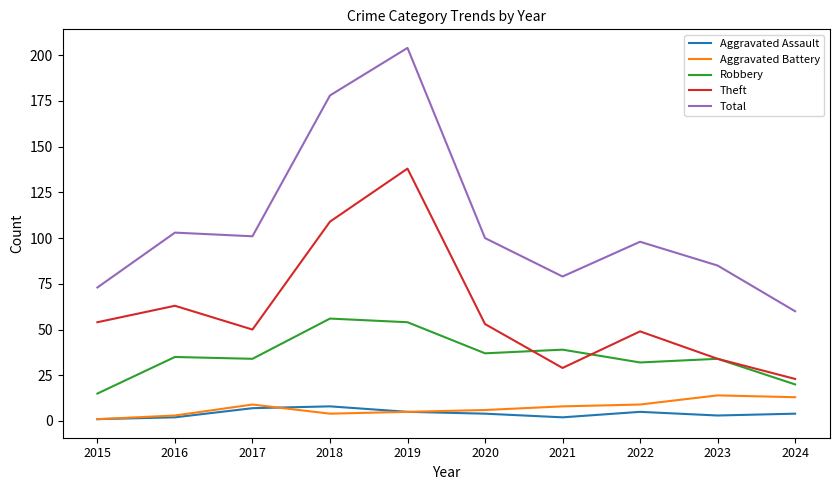

What is the sum of all Theft values?

602